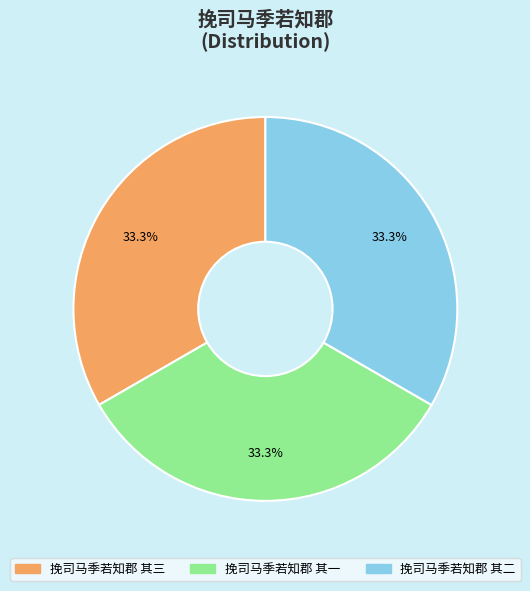

How many segments does this pie chart have?

3